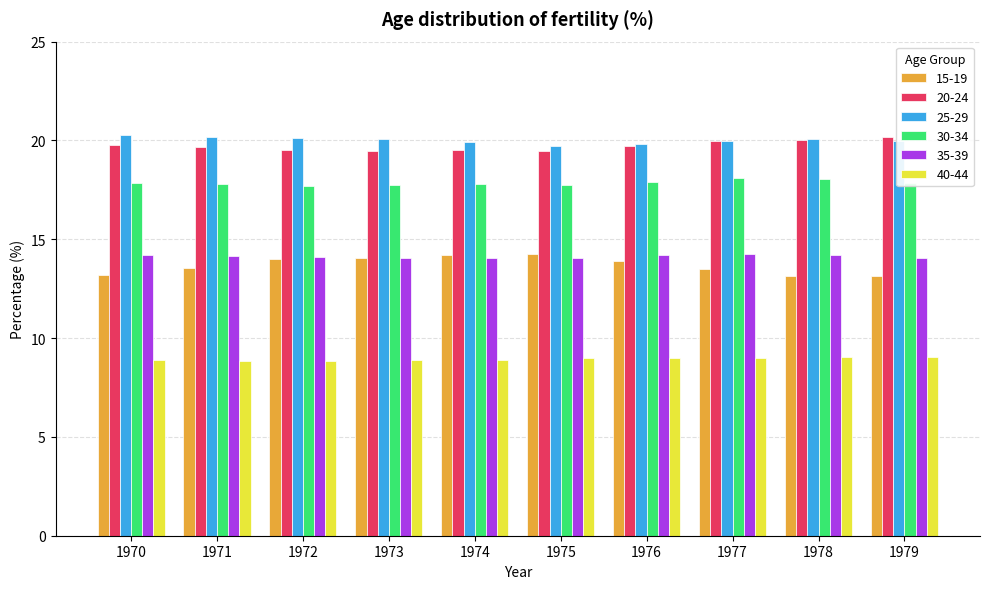

What is the sum of all 25-29 values?

200.1